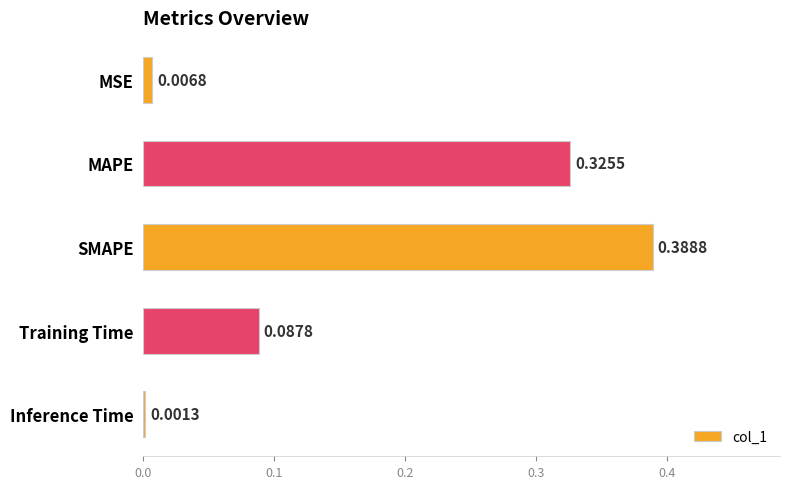

What is the sum of all values?

0.8